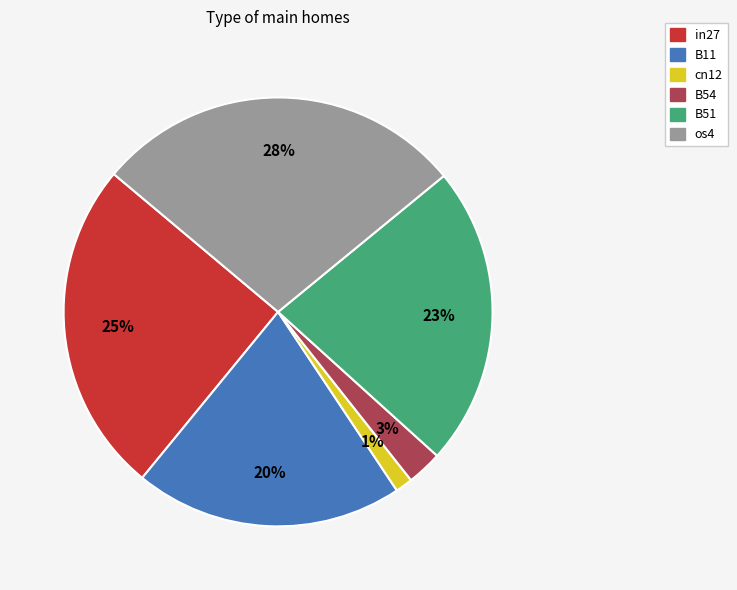

Rank the categories by value from lowest to highest.

cn12, B54, B11, B51, in27, os4